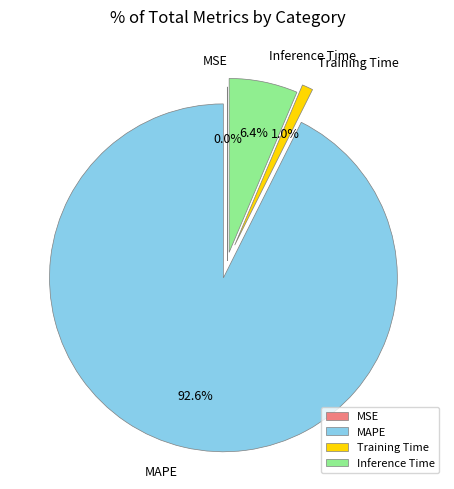

Which slice represents more than half of the pie?

MAPE